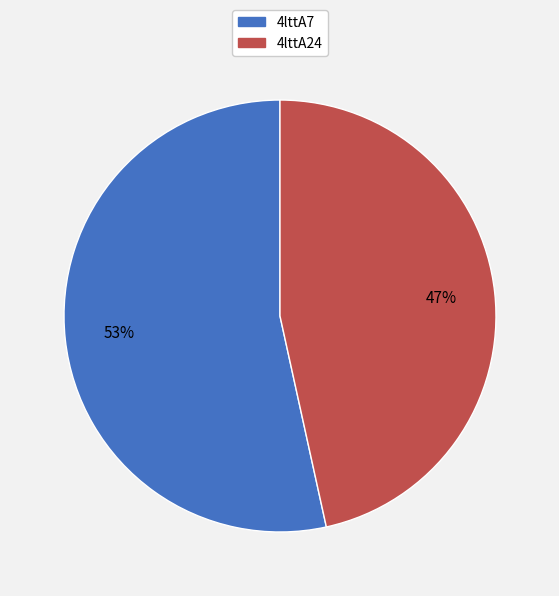

What is the majority slice?

4lttA7